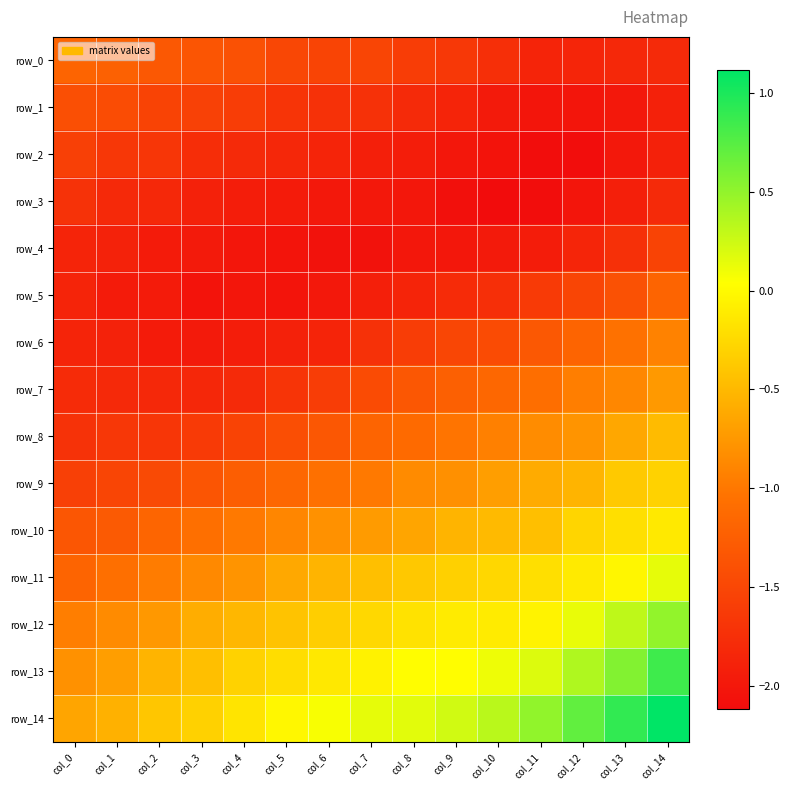

How many positive values does the row_12 series have?

3